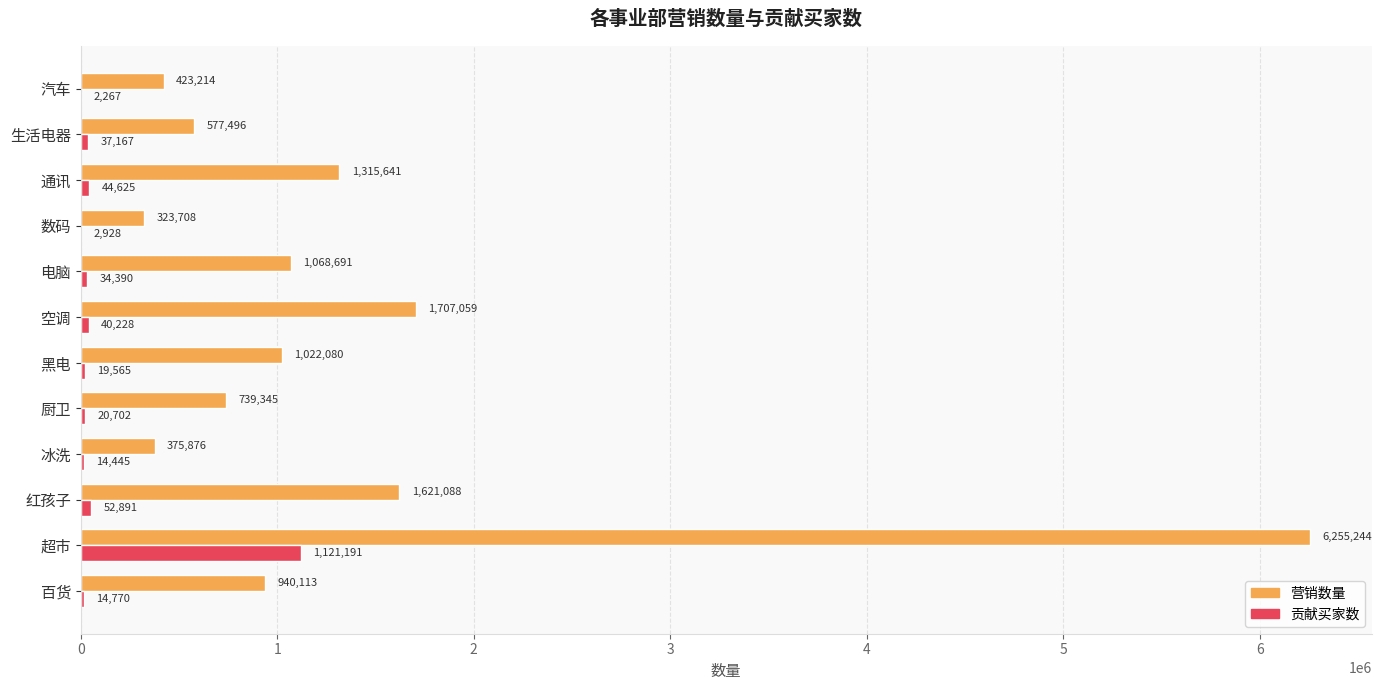

What is the sum of all 贡献买家数 values?

1405169